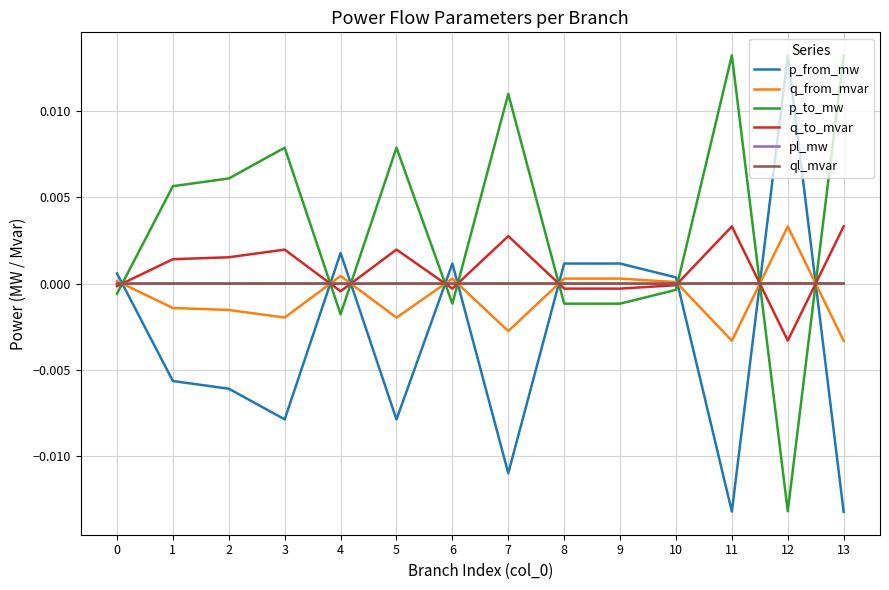

True or false: ql_mvar has more than 1 interior local peaks.

True